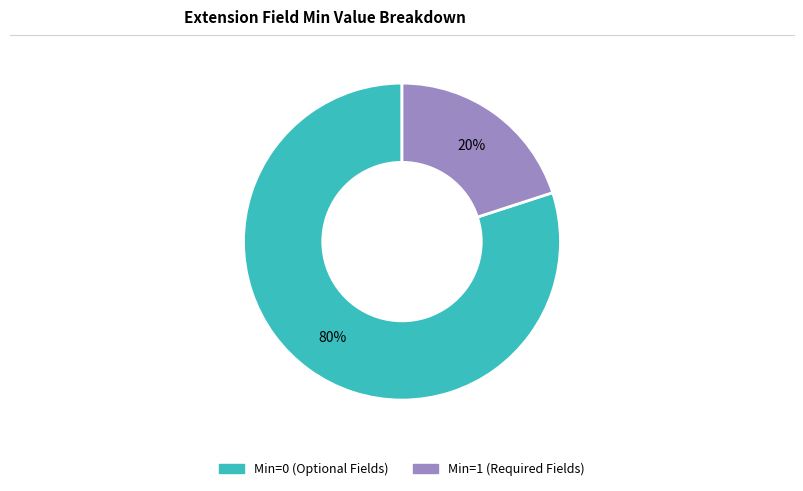

To the nearest percent, what is the average slice percentage?

50%